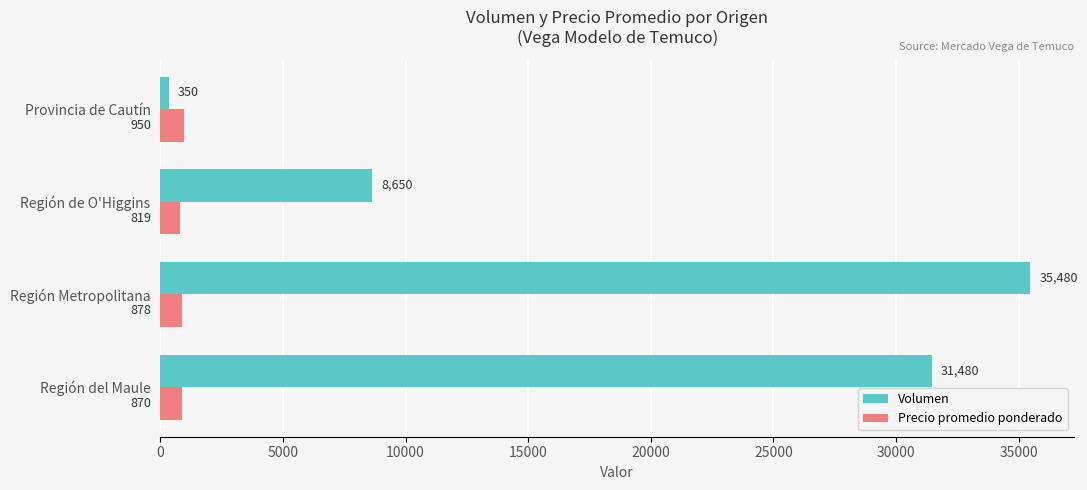

What is the approximate value of Precio promedio ponderado at Región Metropolitana, to the nearest 50?

900